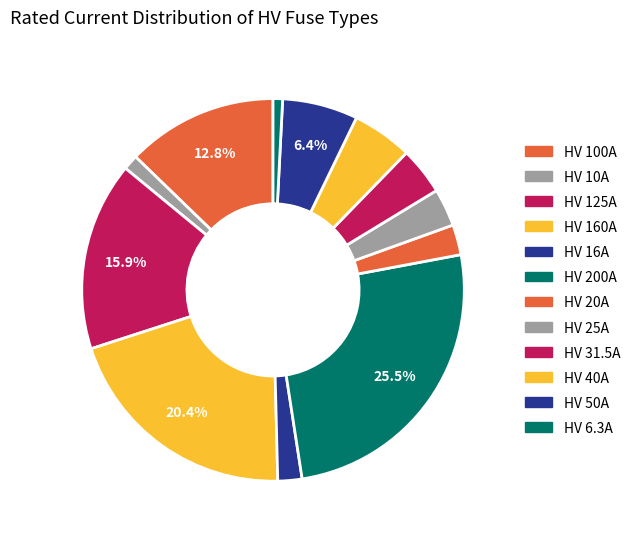

Which slice is the largest?

HV 200A